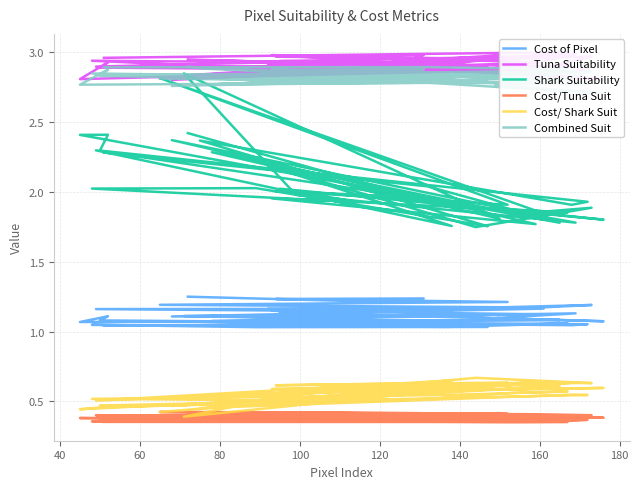

Reading left to right, transcribe all the data shown in this chart.

Cost of Pixel: 1.0	1.1	1.1	1.1	1.0	1.0	1.0	1.0	1.1	1.0	1.1	1.1	1.1	1.1	1.1	1.1	1.1	1.1	1.1	1.1	1.1	1.1	1.1	1.1	1.1	1.1	1.1	1.2	1.2	1.1	1.2	1.2	1.2	1.2	1.2	1.2	1.2	1.2	1.2	1.2
Tuna Suitability: 3.0	3.0	3.0	3.0	2.9	2.9	2.9	2.9	2.9	2.9	2.9	2.9	2.9	2.8	2.9	2.8	3.0	2.8	2.9	3.0	2.9	2.8	2.9	2.9	3.0	2.9	2.8	3.0	2.9	2.9	2.9	2.9	3.0	2.9	2.8	3.0	3.0	3.0	2.9	2.9
Shark Suitability: 2.3	2.0	1.9	1.9	1.9	2.0	2.0	1.8	2.4	1.9	1.9	2.3	2.4	2.4	1.8	2.3	1.8	2.8	2.0	1.8	1.9	1.8	2.0	1.9	2.0	1.8	2.4	1.8	2.3	1.8	2.2	1.7	1.9	1.9	2.8	1.9	2.0	2.0	2.0	2.4
Cost/Tuna Suit: 0.4	0.4	0.4	0.4	0.4	0.4	0.4	0.4	0.4	0.4	0.4	0.4	0.4	0.4	0.4	0.4	0.4	0.4	0.4	0.4	0.4	0.4	0.4	0.4	0.4	0.4	0.4	0.4	0.4	0.4	0.4	0.4	0.4	0.4	0.4	0.4	0.4	0.4	0.4	0.4
Cost/ Shark Suit: 0.5	0.5	0.6	0.6	0.5	0.5	0.5	0.6	0.5	0.5	0.5	0.5	0.5	0.4	0.6	0.5	0.6	0.4	0.6	0.6	0.6	0.6	0.6	0.6	0.6	0.6	0.5	0.6	0.5	0.6	0.5	0.7	0.6	0.6	0.4	0.6	0.6	0.6	0.6	0.5
Combined Suit: 2.9	2.9	2.9	2.9	2.8	2.8	2.8	2.8	2.9	2.8	2.8	2.8	2.9	2.8	2.8	2.8	2.9	2.8	2.8	2.9	2.8	2.7	2.8	2.8	2.9	2.8	2.8	2.9	2.8	2.8	2.8	2.8	2.9	2.8	2.8	2.8	2.9	2.9	2.8	2.9